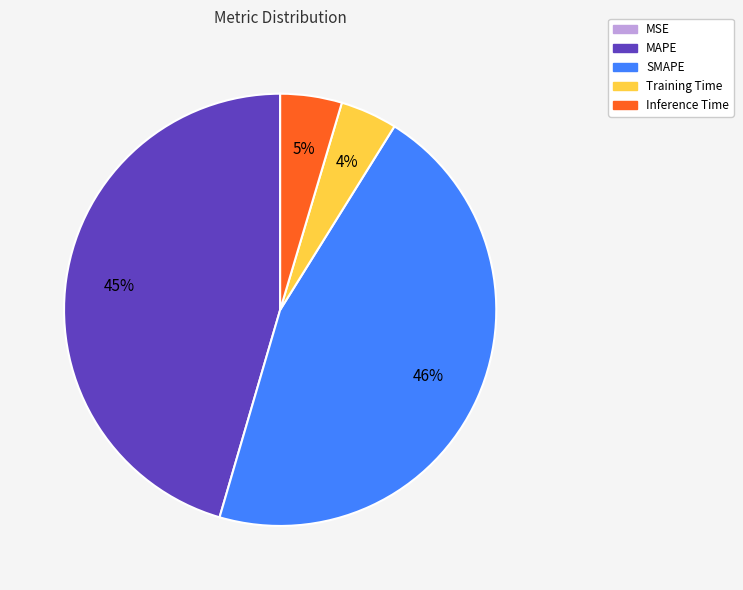

To the nearest percent, what is the average slice percentage?

20%